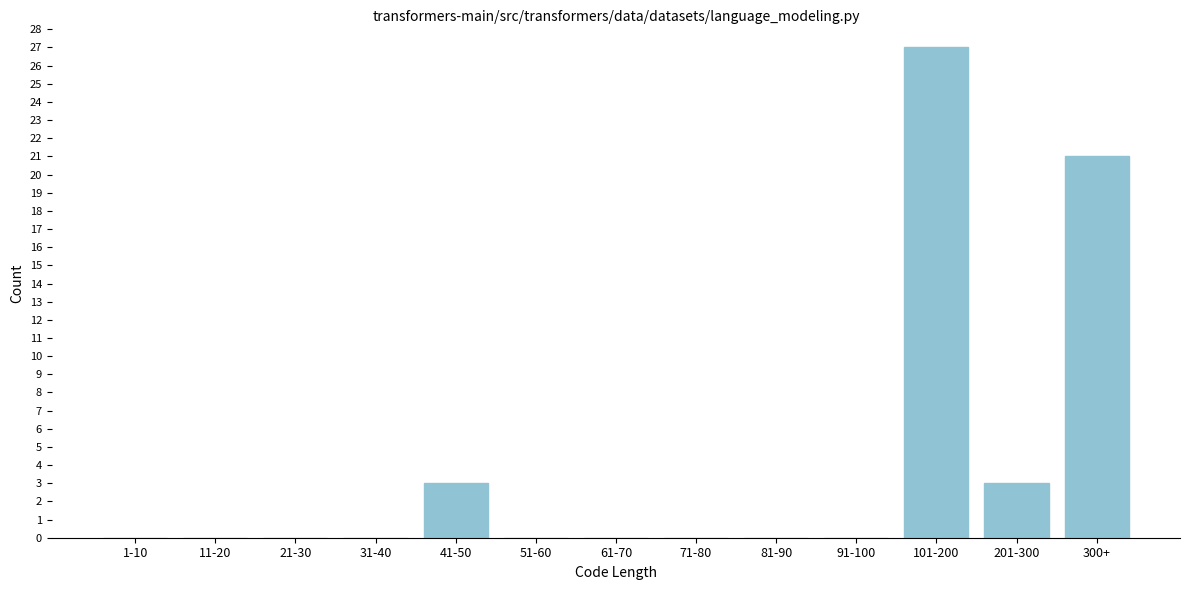

Reading right to left, transcribe all the data shown in this chart.

300+=21	201-300=3	101-200=27	91-100=0	81-90=0	71-80=0	61-70=0	51-60=0	41-50=3	31-40=0	21-30=0	11-20=0	1-10=0